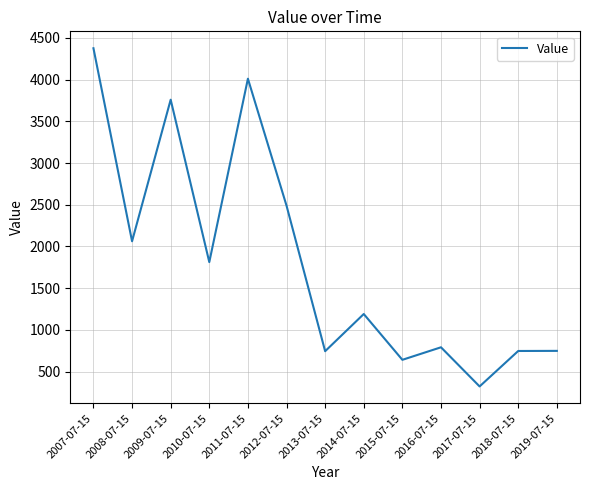

What is the change in value from 2012-07-15 to 2018-07-15?

-1742.2